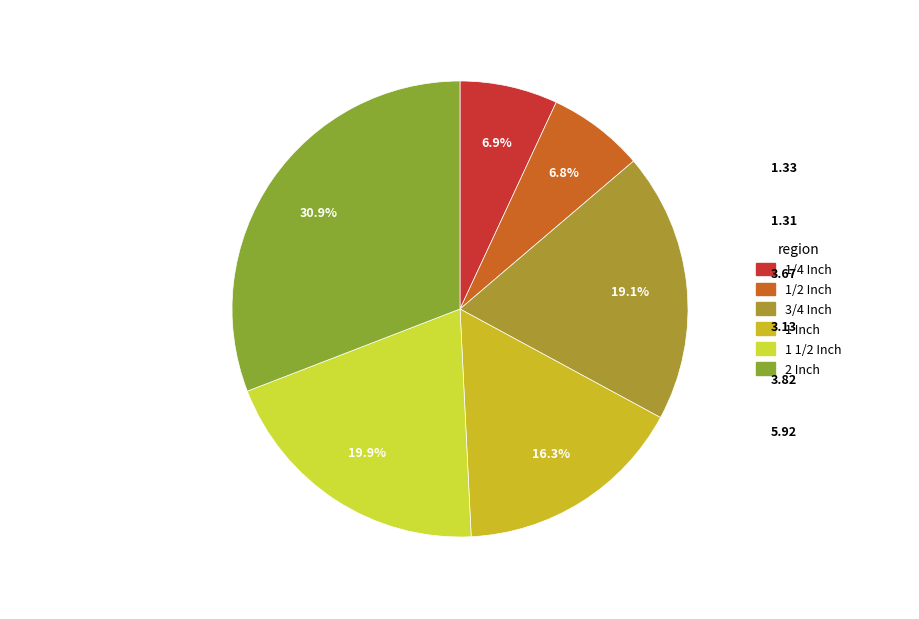

How many segments does this pie chart have?

6